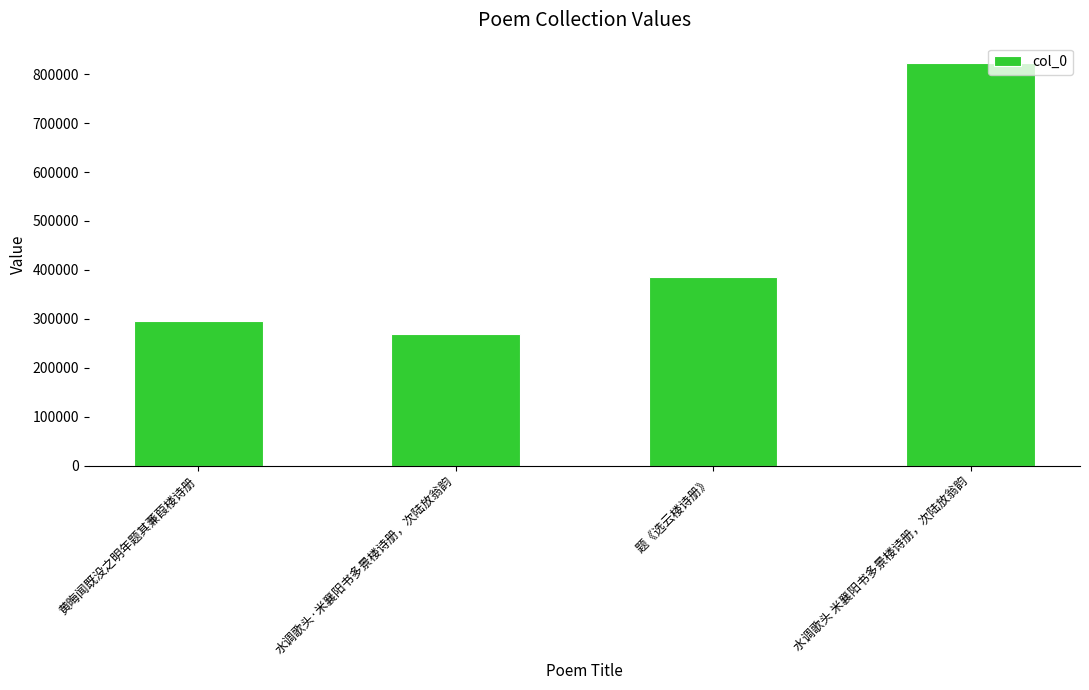

Is it true that the value at 水调歌头 米襄阳书多景楼诗册，次陆放翁韵 is 823307?

True